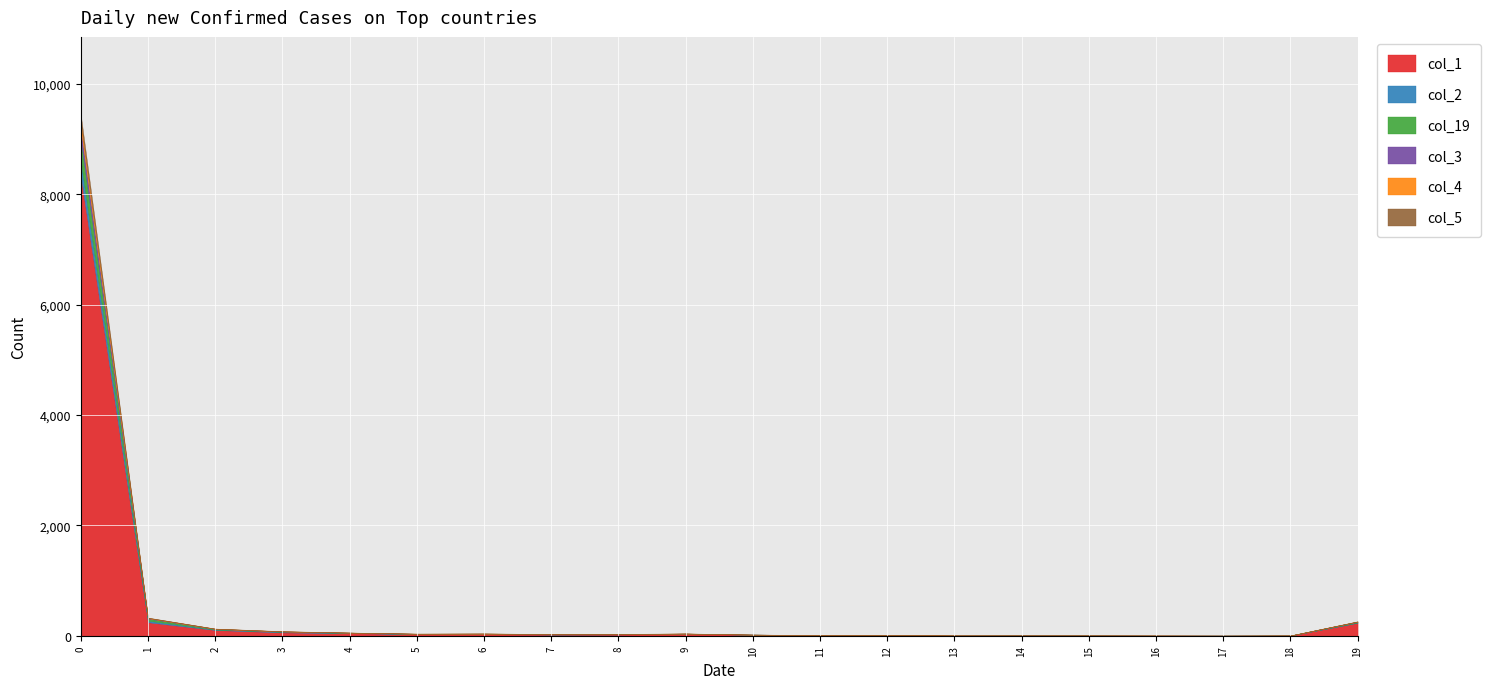

At which label is col_3 closest to 103?

1